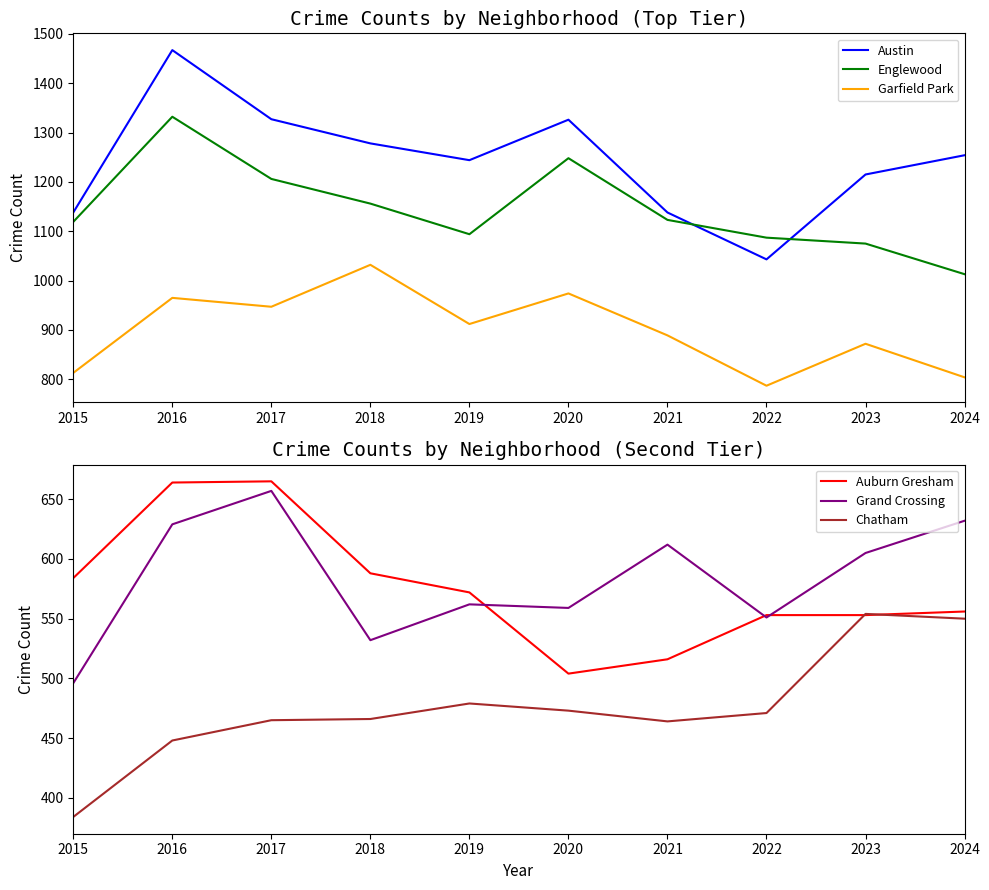

How many data points in Auburn Gresham are above 572?

4